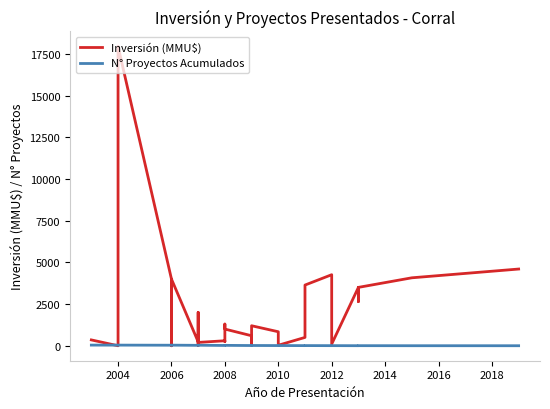

In N° Proyectos Acumulados, how many points are higher than both neighbors (excluding endpoints)?

9